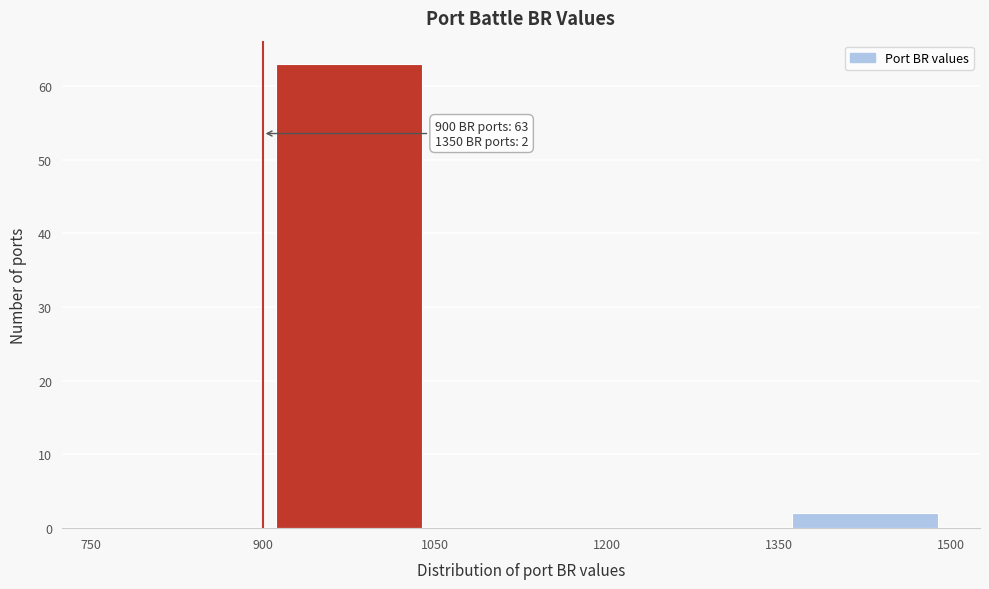

Which range on the x-axis has the tallest bar?

900 to 1050